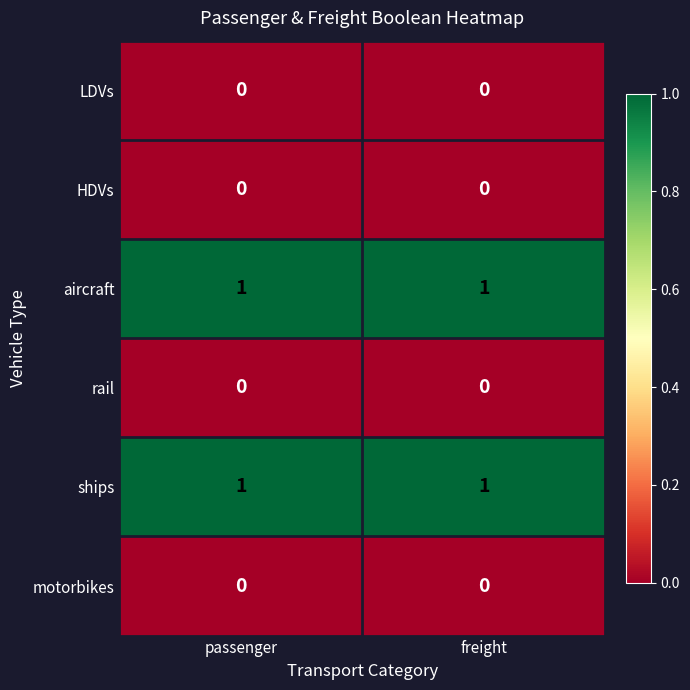

True or false: HDVs has a value of 0 at passenger.

True